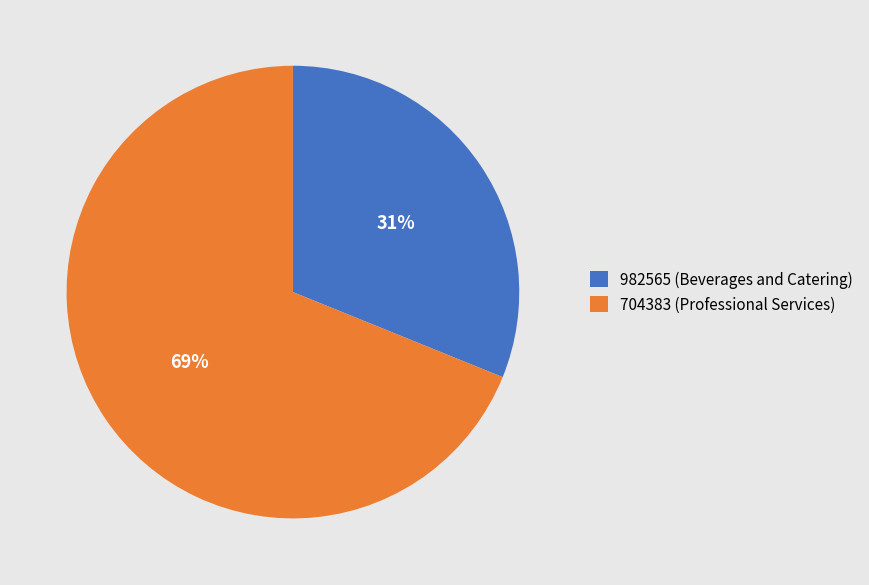

The 982565 (Beverages and Catering) slice represents 31% of the pie. True or false?

True